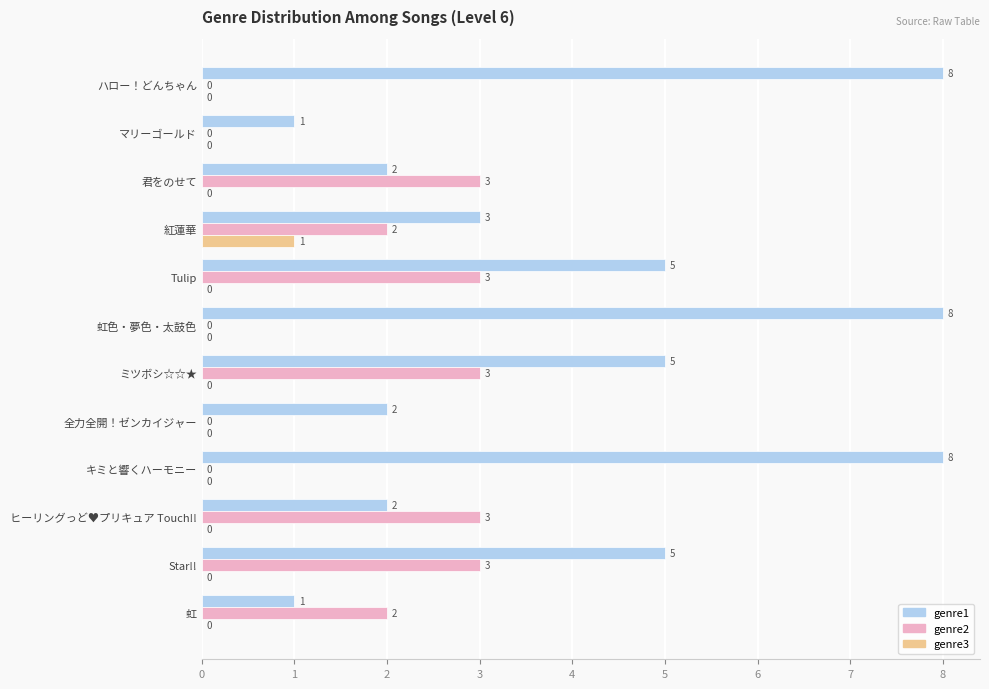

Is it true that genre1 equals 5 at Tulip?

True